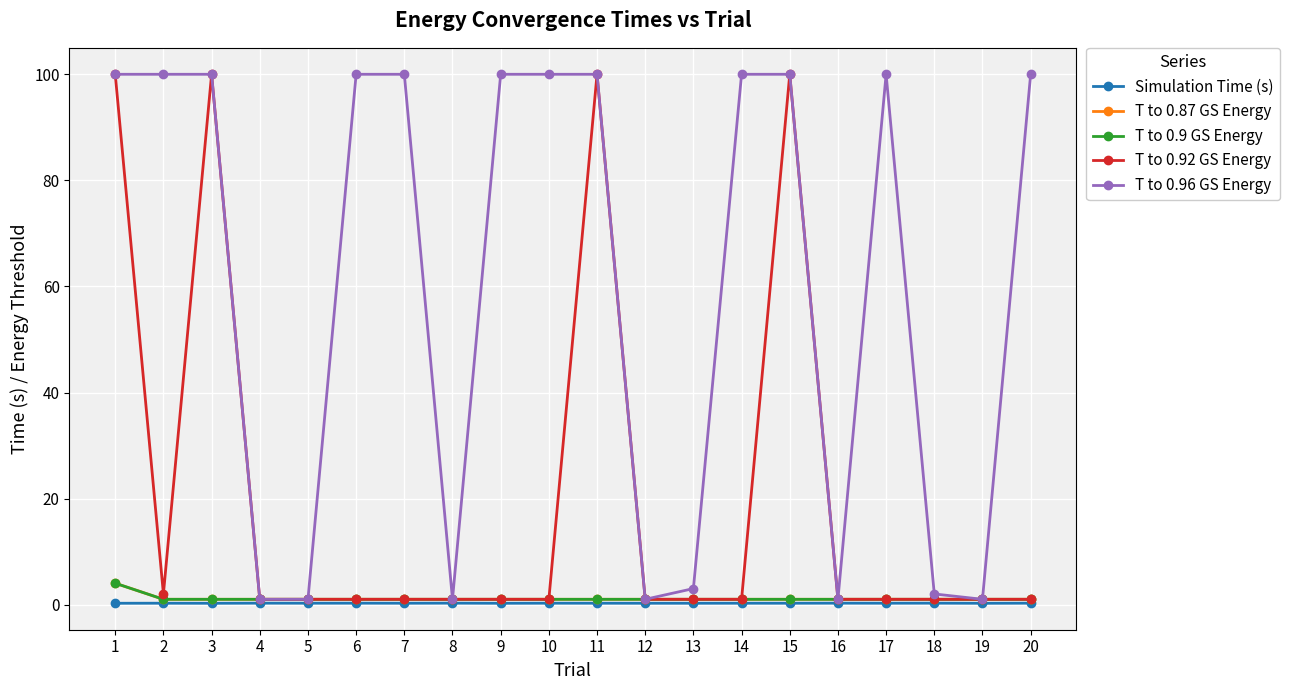

How many interior local valleys does the T to 0.92 GS Energy series have?

1